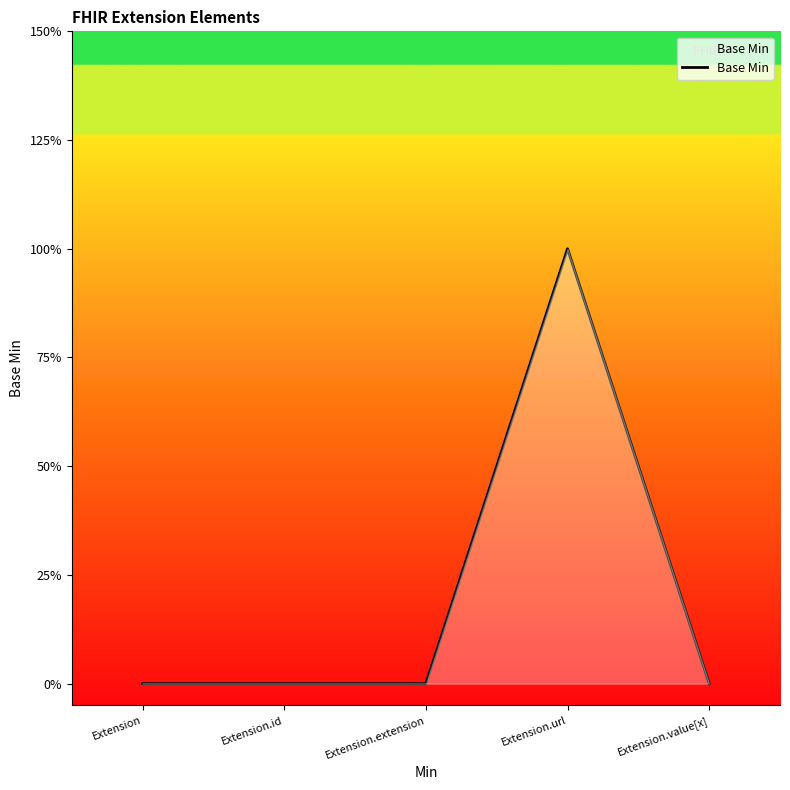

Is this an area chart (filled region under the line)?

Yes